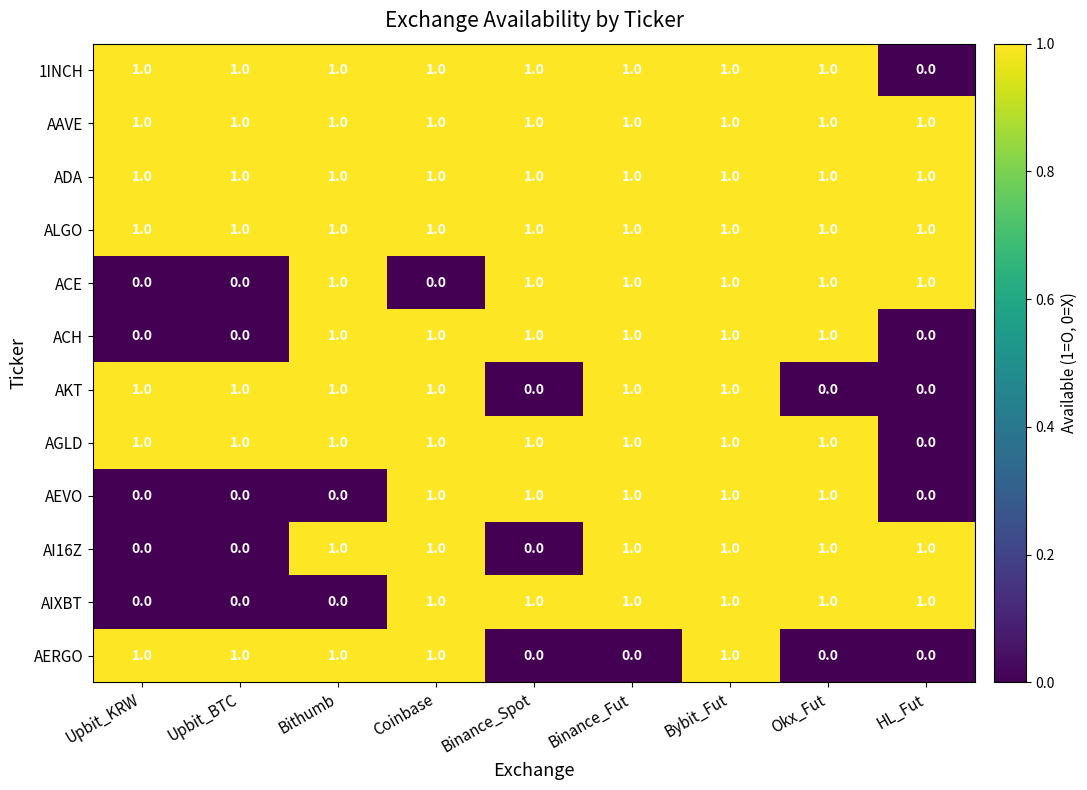

What is the sum of all AIXBT values?

6